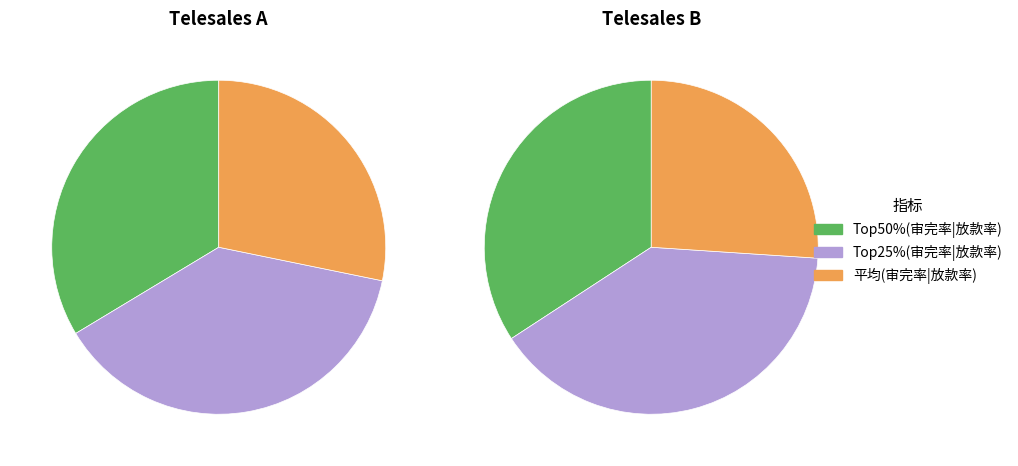

Which series has the widest spread of values?

Top25%(审完率|放款率)